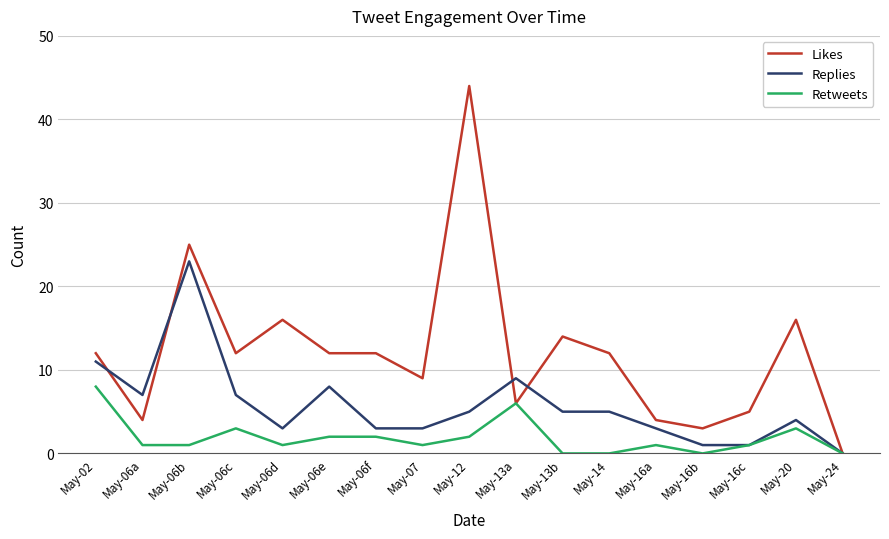

Where is Likes nearest to the value 22?

May-06b